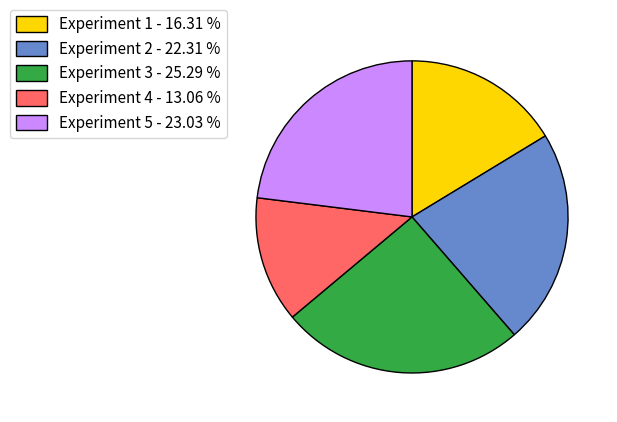

Does any single category account for the majority?

No